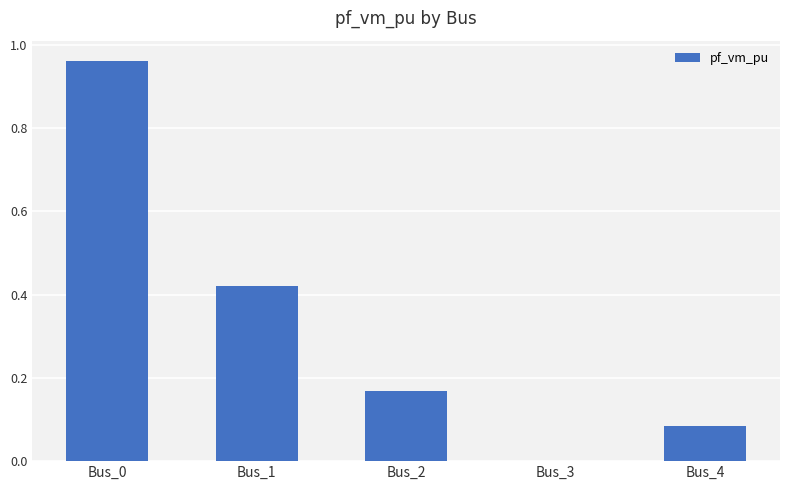

What is the sum of all values?

1.6